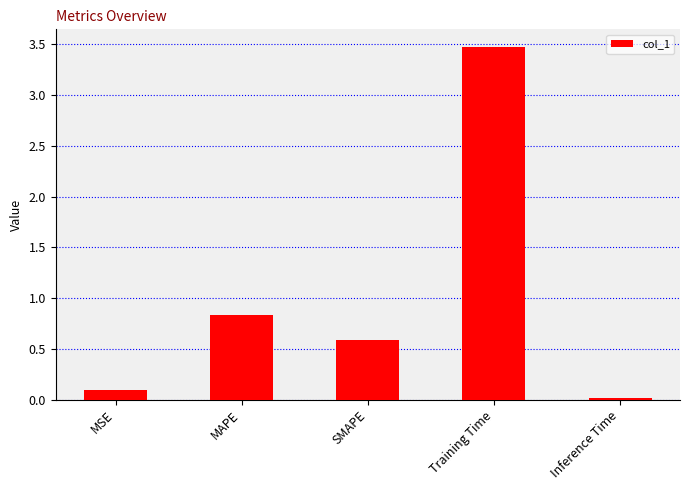

The value at Training Time is 6.0. True or false?

False